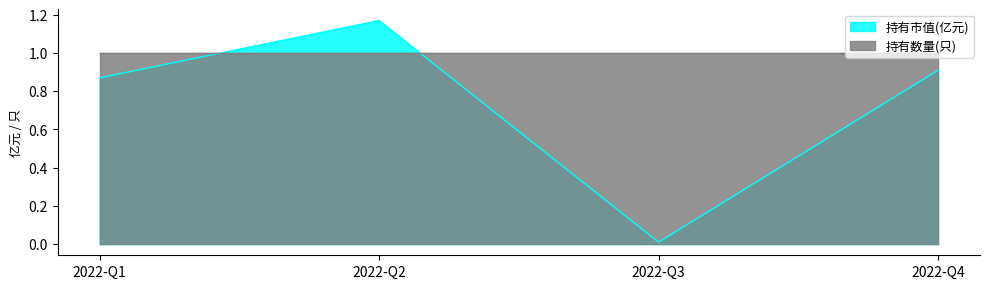

List the labels in order of value, largest first.

2022-Q2, 2022-Q4, 2022-Q1, 2022-Q3